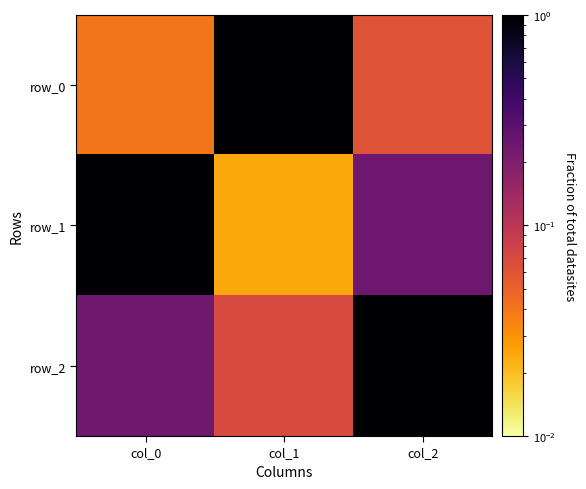

What is the sum of the row_0 values at col_1 and col_2?

1.1